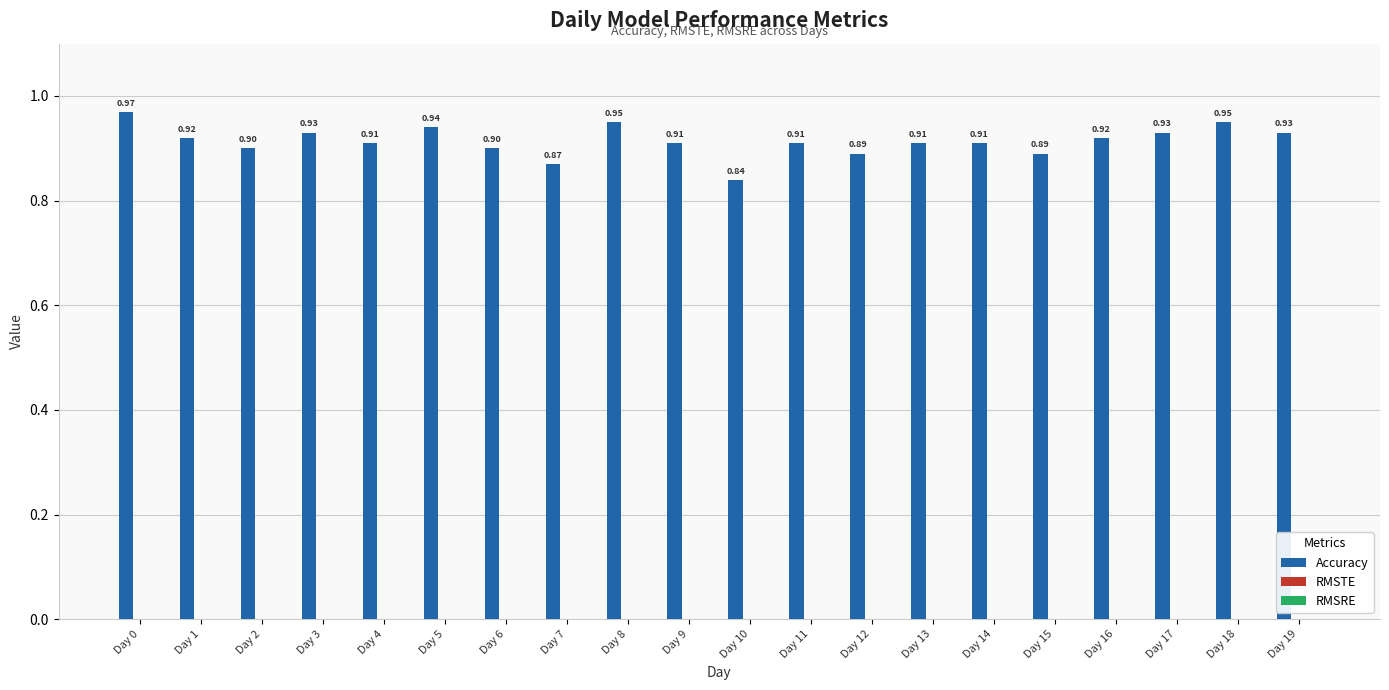

Which category has the highest value across all series?

Day 0